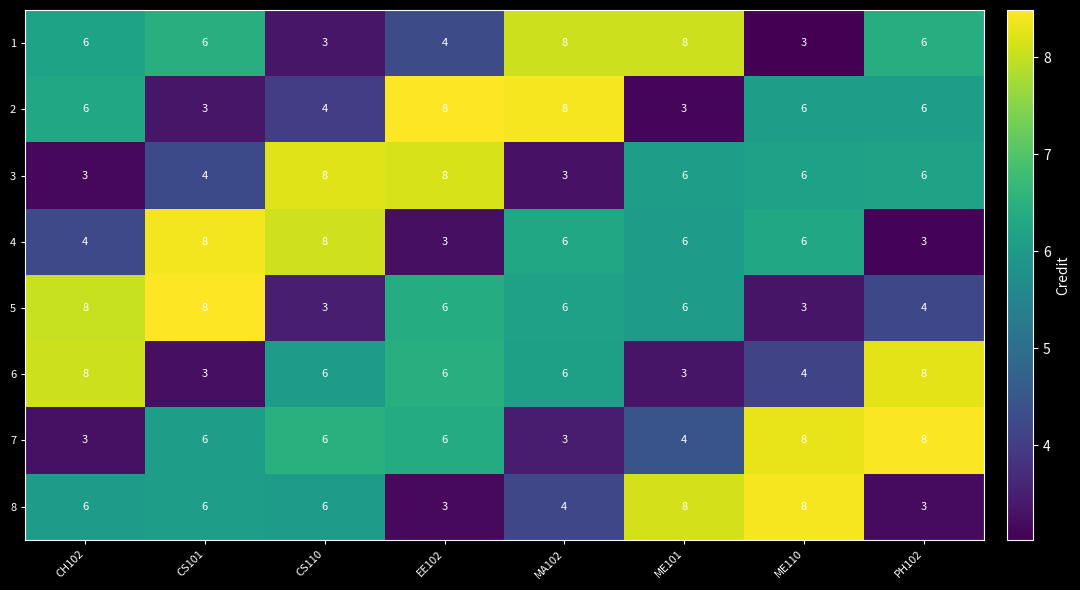

Where does the 4 series first go above 6?

CS101